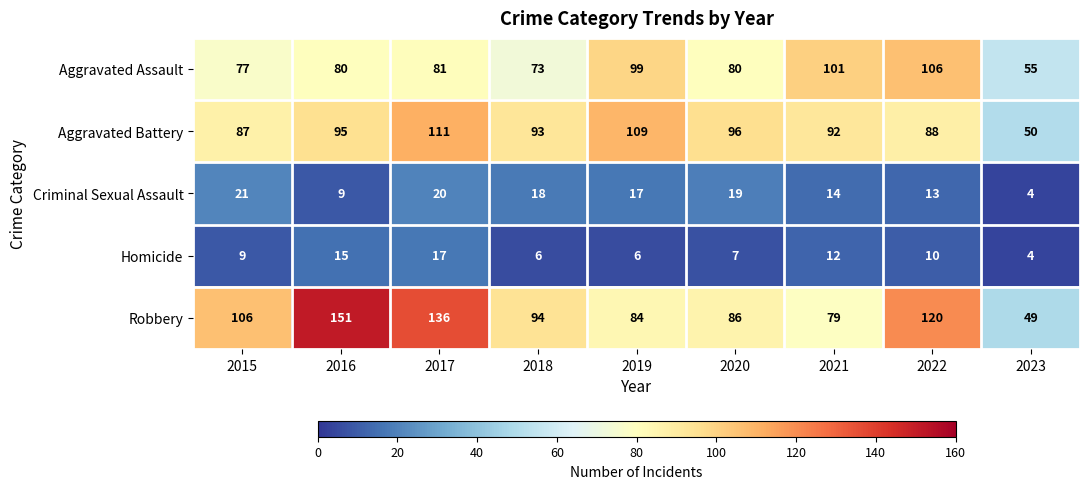

Which series has the largest total across all categories?

Robbery